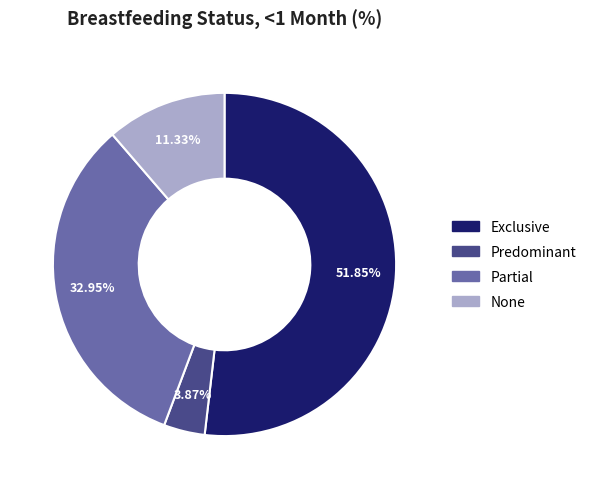

Do Partial and Exclusive together represent more than half of the pie?

Yes